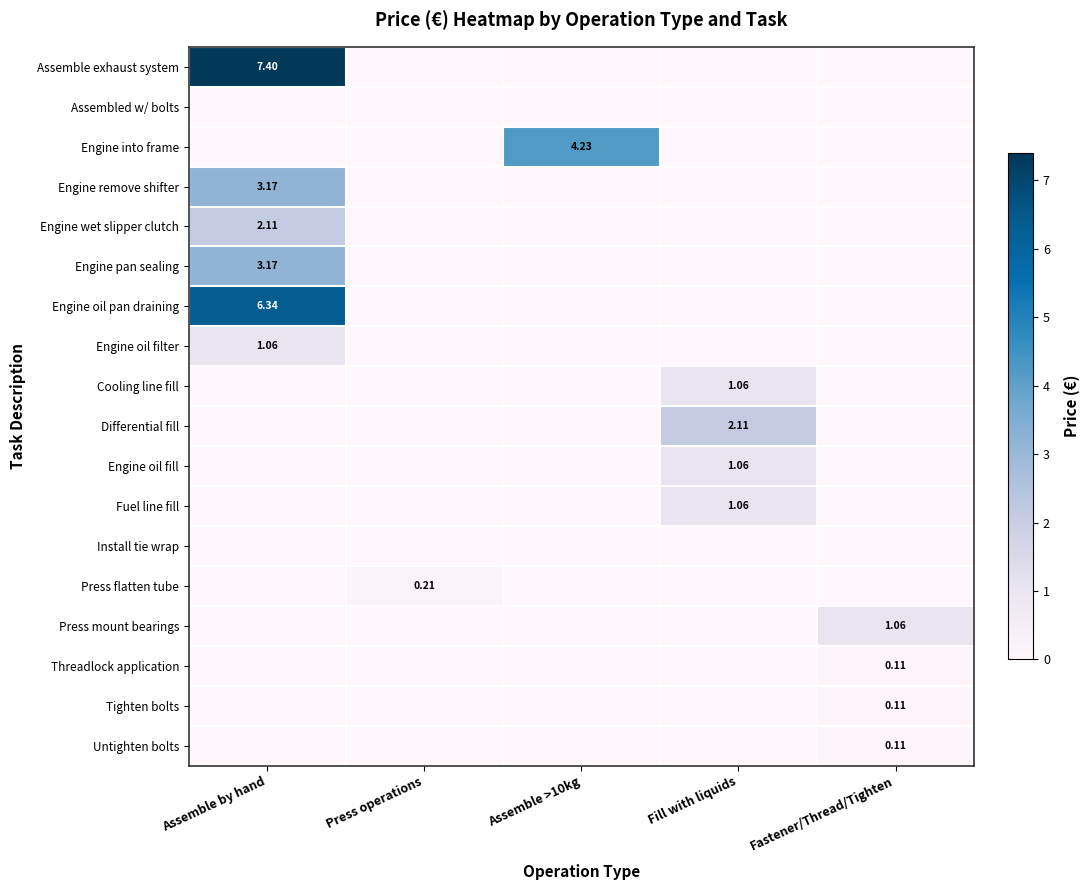

Which series has the largest range (max minus min)?

Assemble exhaust system